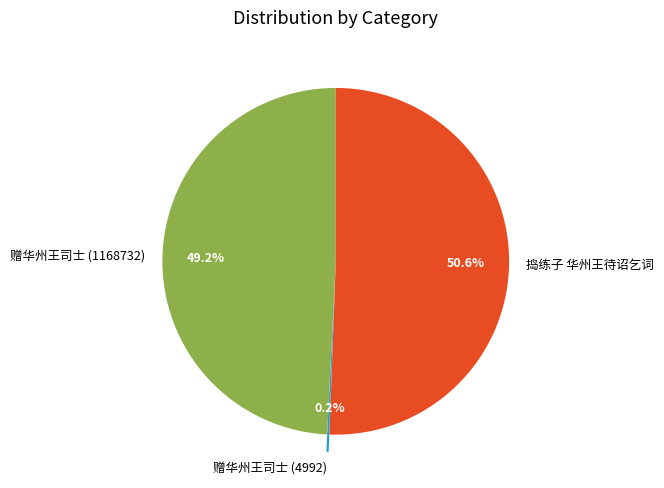

What percentage is NOT represented by 赠华州王司士 (1168732)?

50.8%